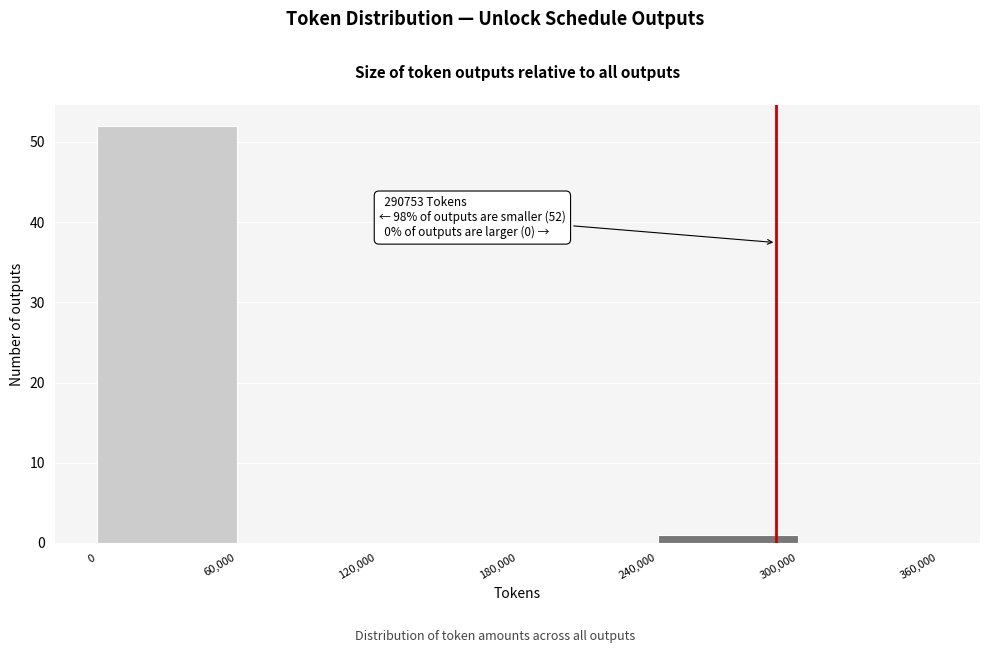

Over which range of the x-axis is the bar tallest?

0 to 60,000